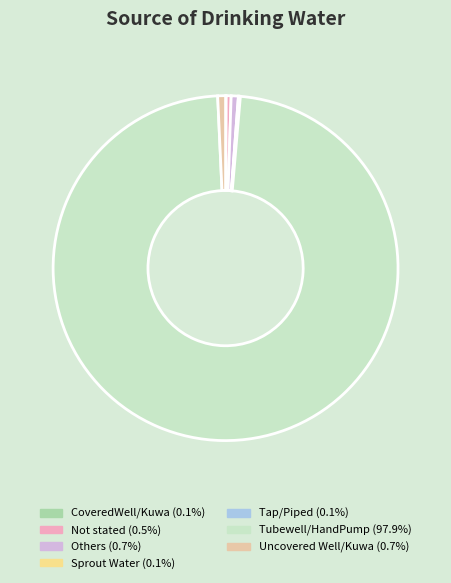

Which category has the biggest portion of the pie?

Tubewell/HandPump